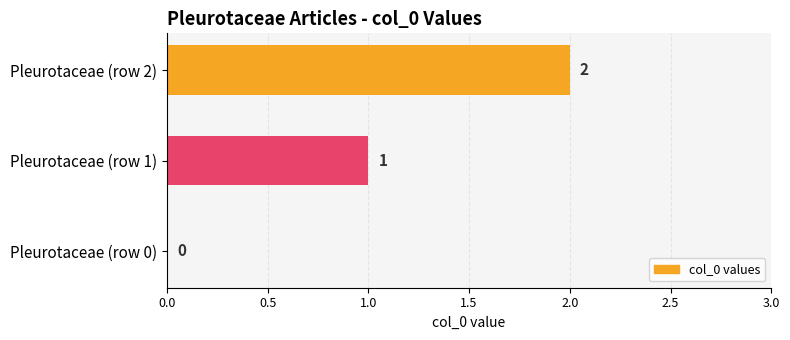

Count the values in the range 0 to 2.

3